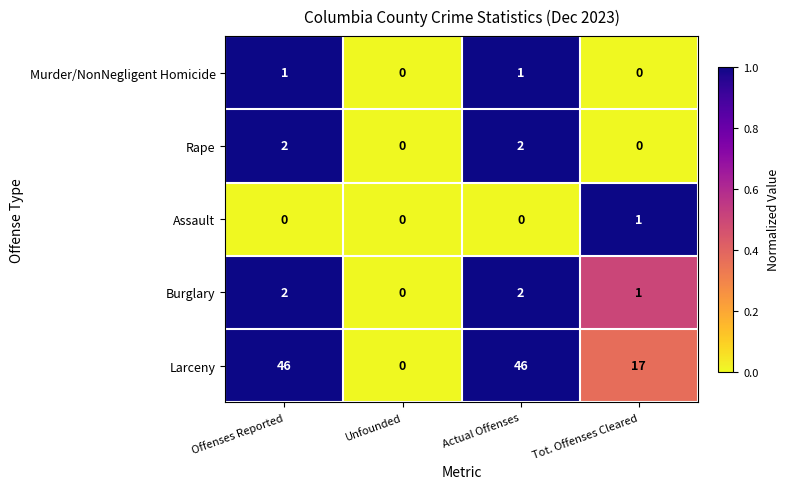

What is the sum of all Rape values?

4